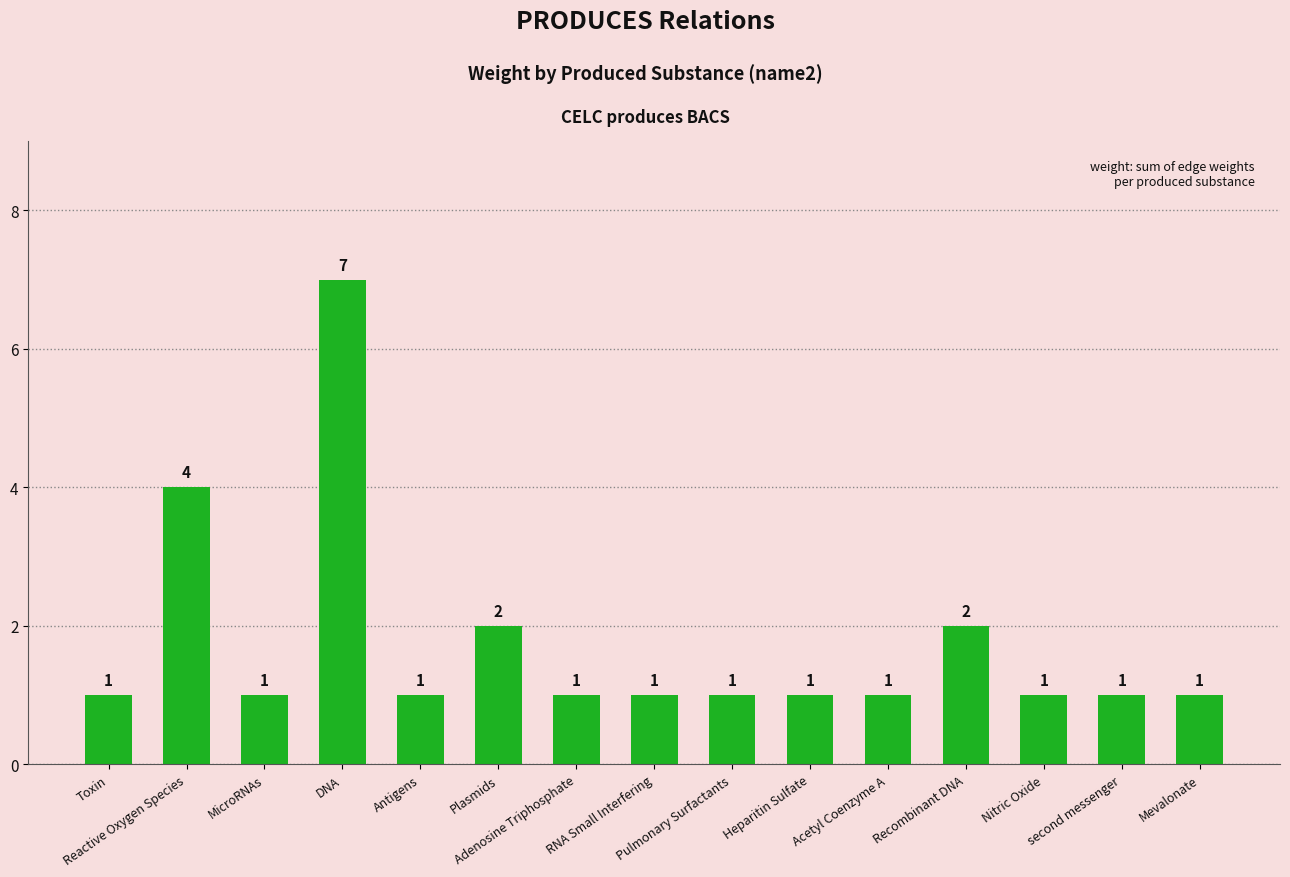

What is the sum of the values at RNA Small Interfering and DNA?

8